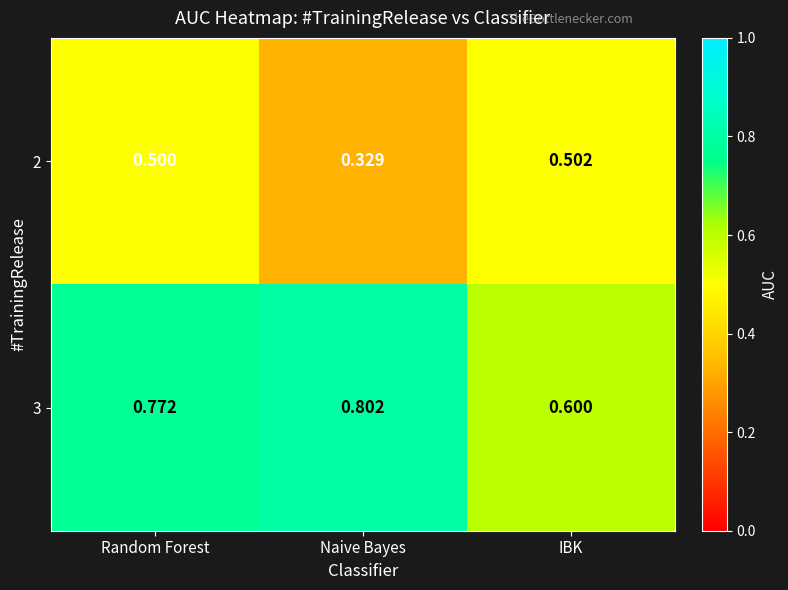

At which category is the sum across all series the highest?

Random Forest